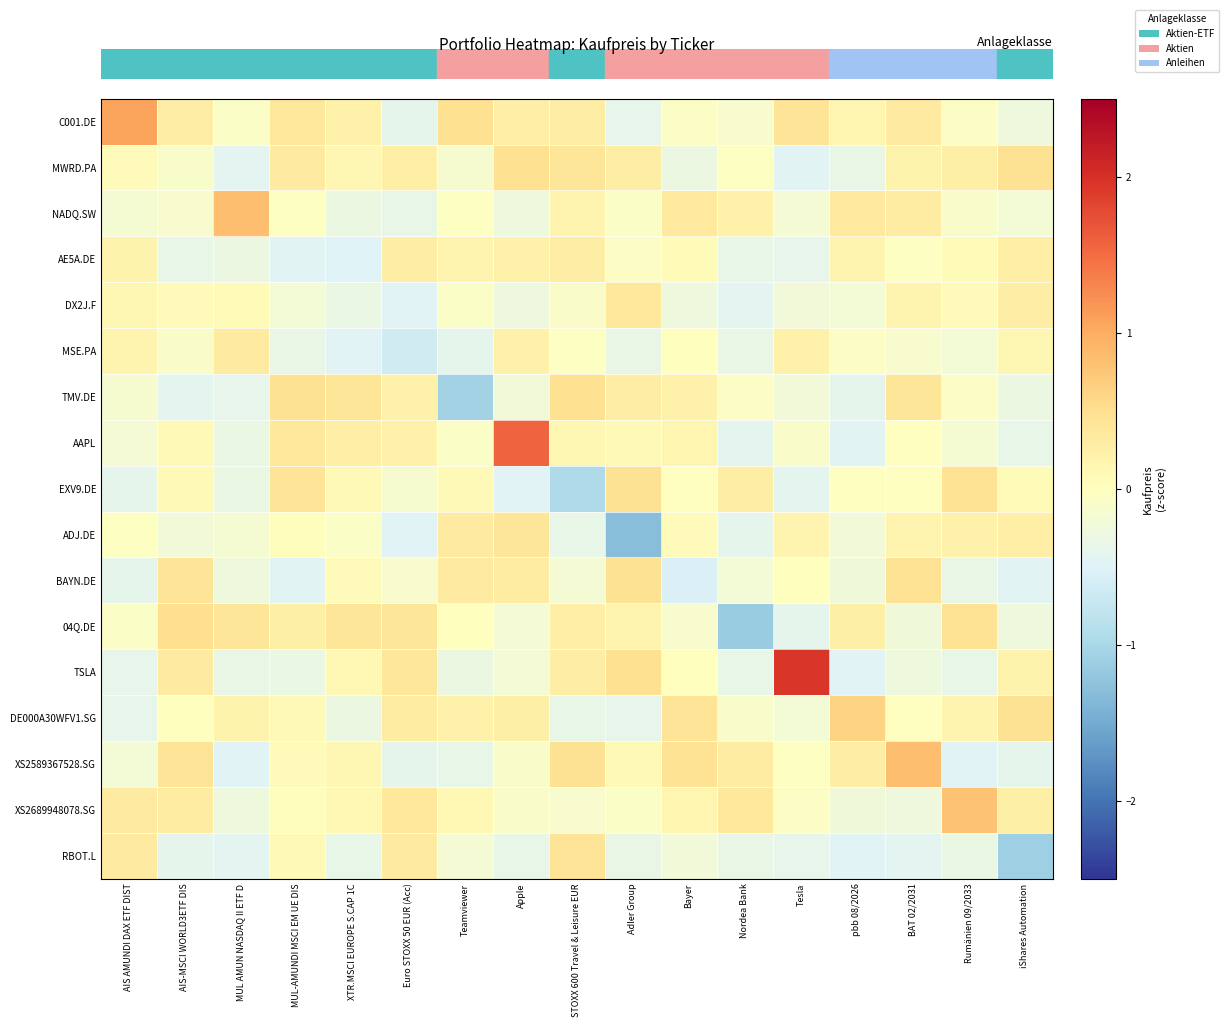

Which category has the highest value across all series?

Tesla